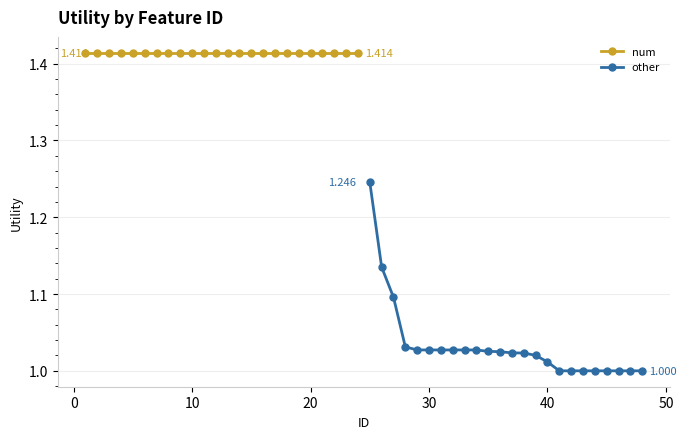

Does the chart display data point markers on the line(s)?

Yes